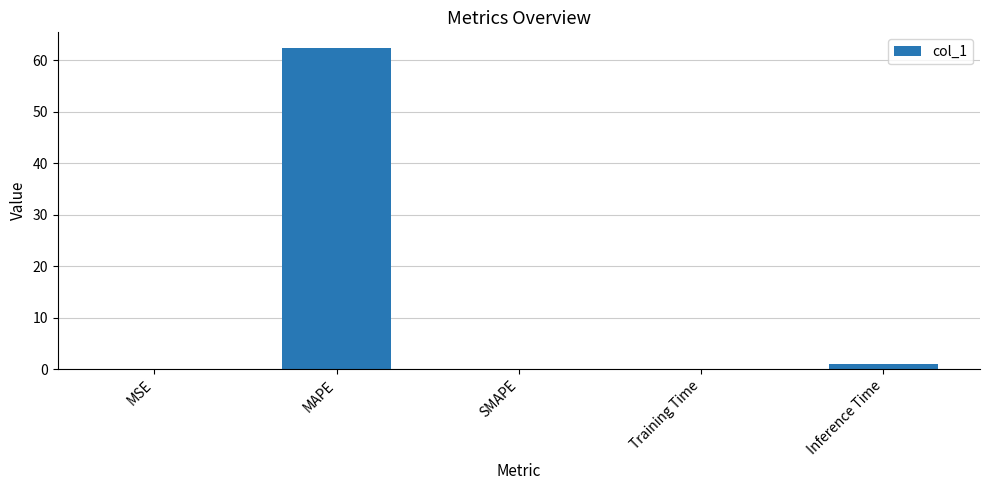

What is the difference between the values at MAPE and Training Time?

62.3